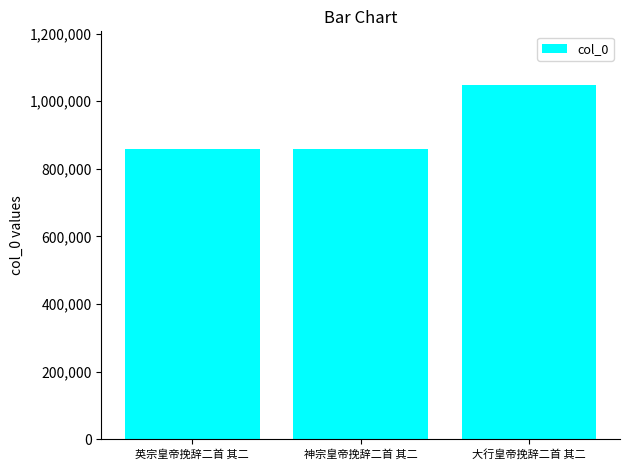

Does the chart contain any negative values?

No